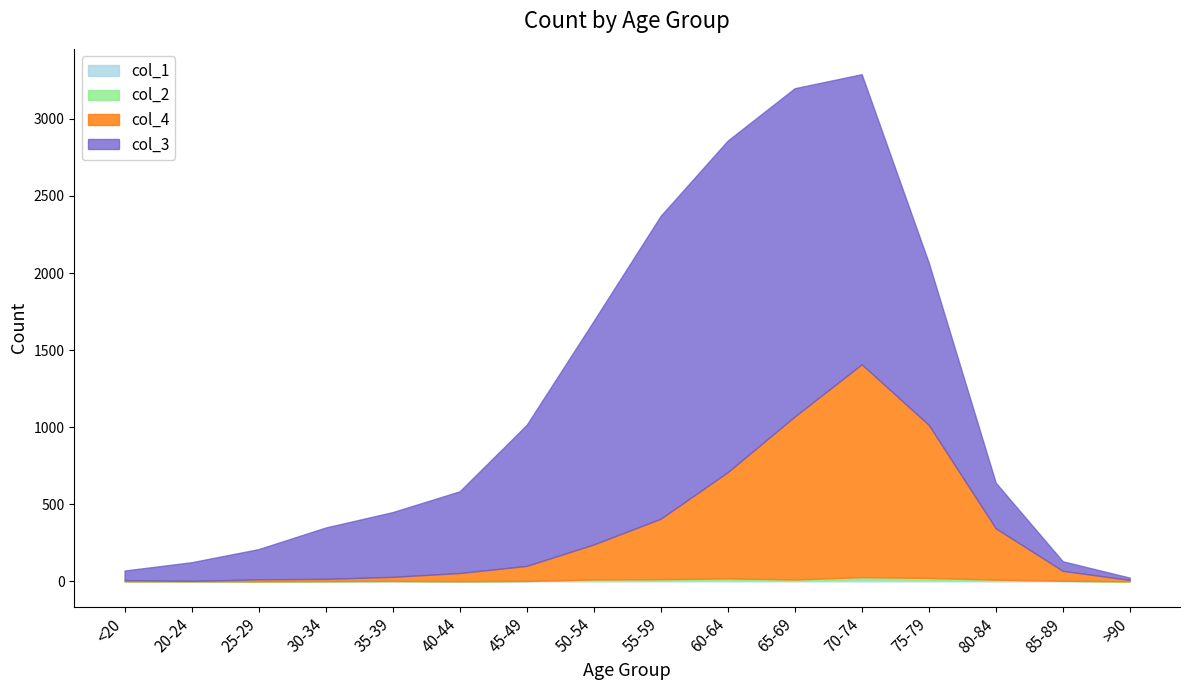

Is it true that col_4 equals 18 at 25-29?

False